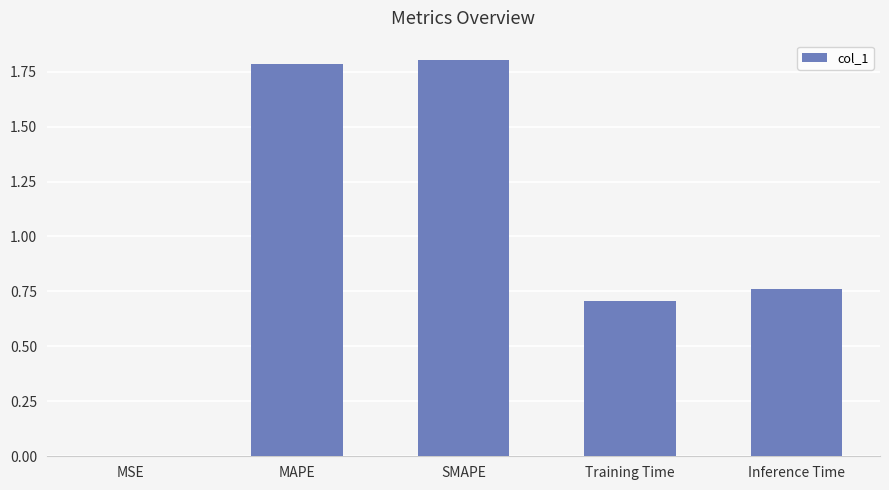

Are the bars horizontal?

No